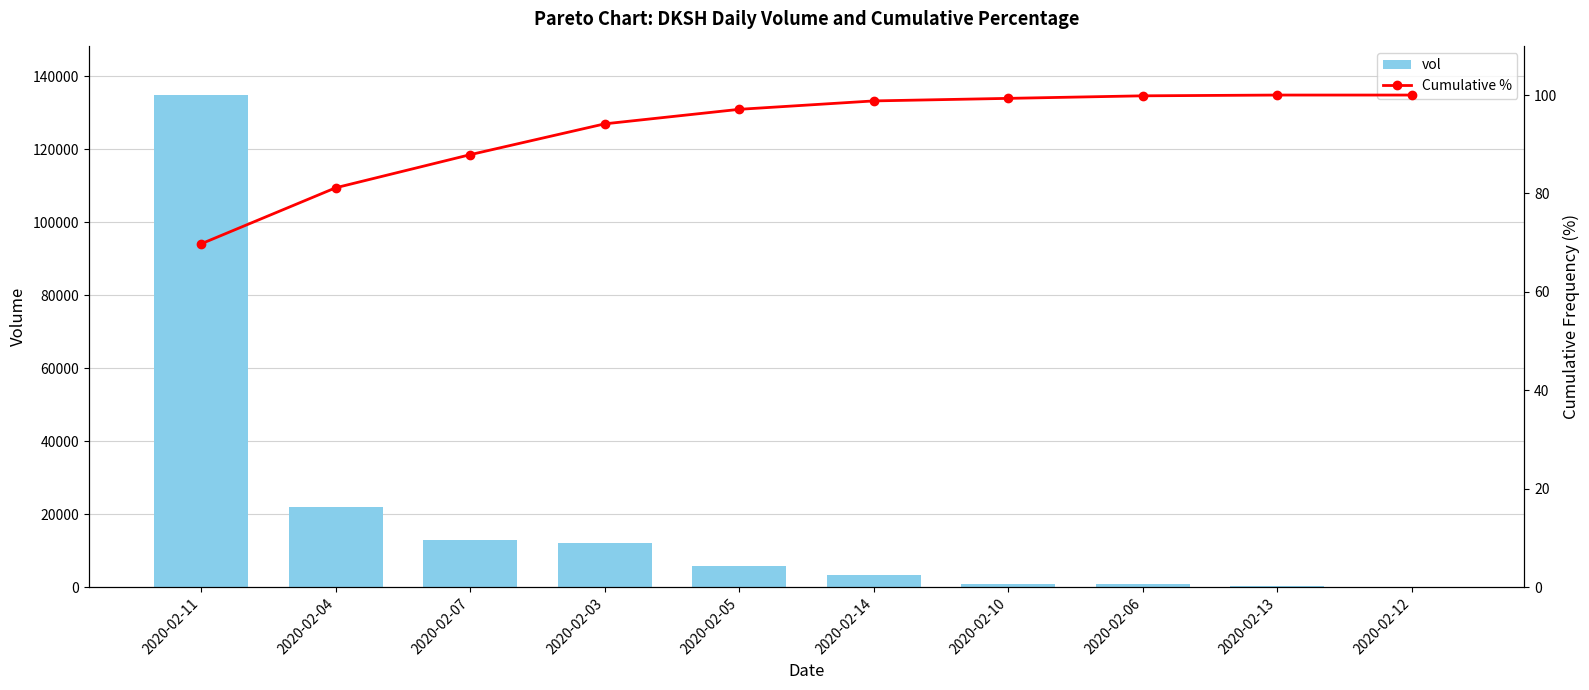

What is the spread (max minus min) of values at 2020-02-12?

100.0